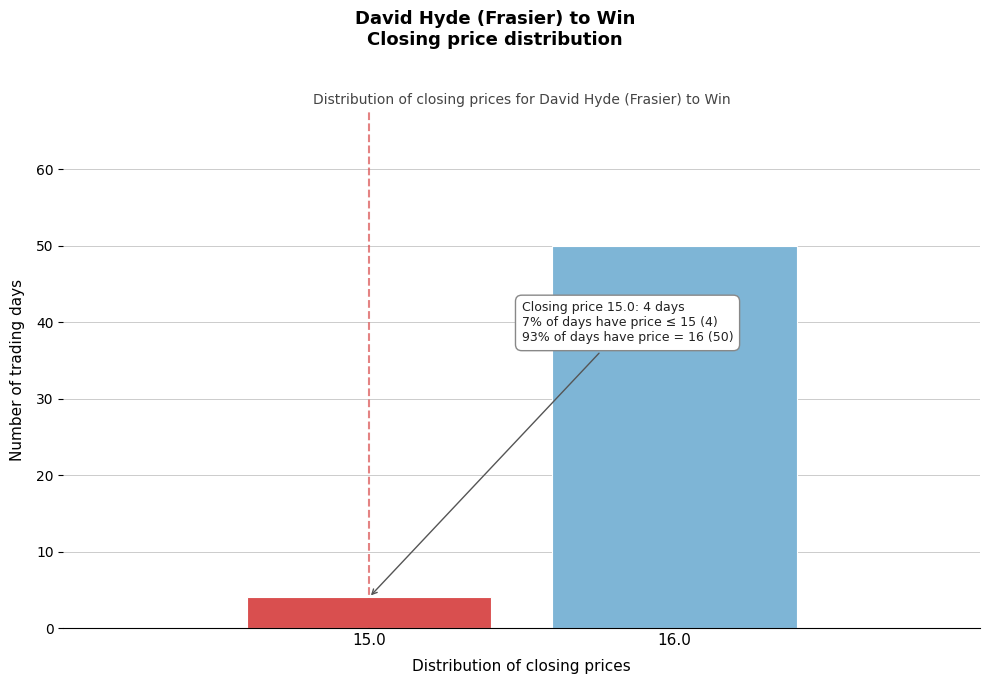

Reading left to right, extract all data points from this chart.

15.0=4	16.0=50